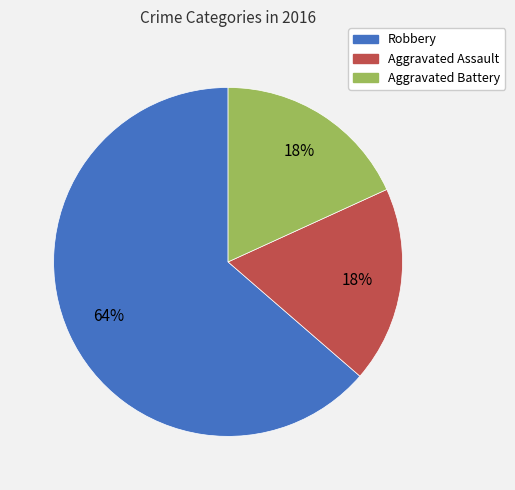

To the nearest percent, what percentage of the pie is Robbery?

64%